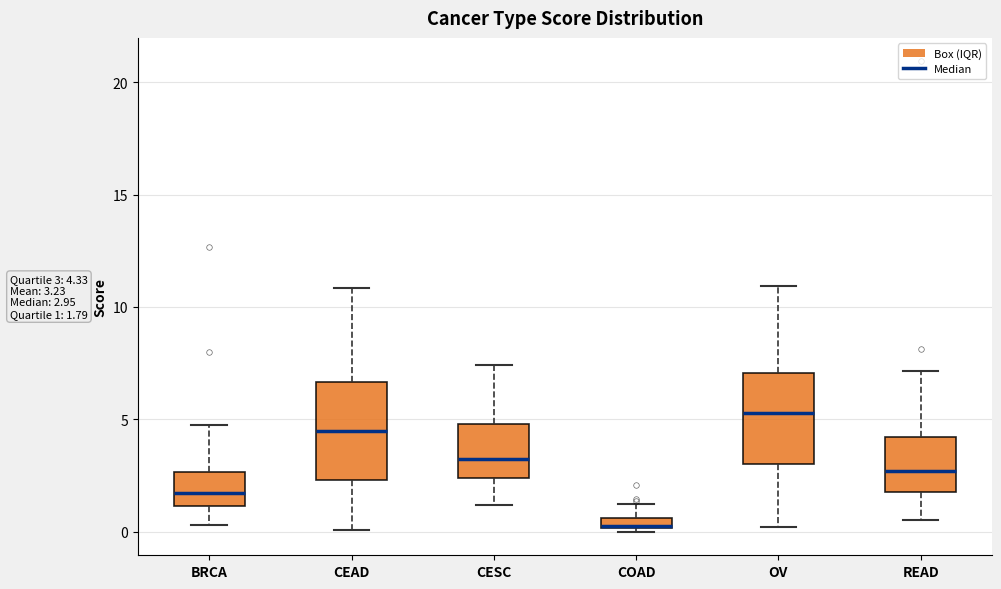

Which box's median line is the highest?

OV